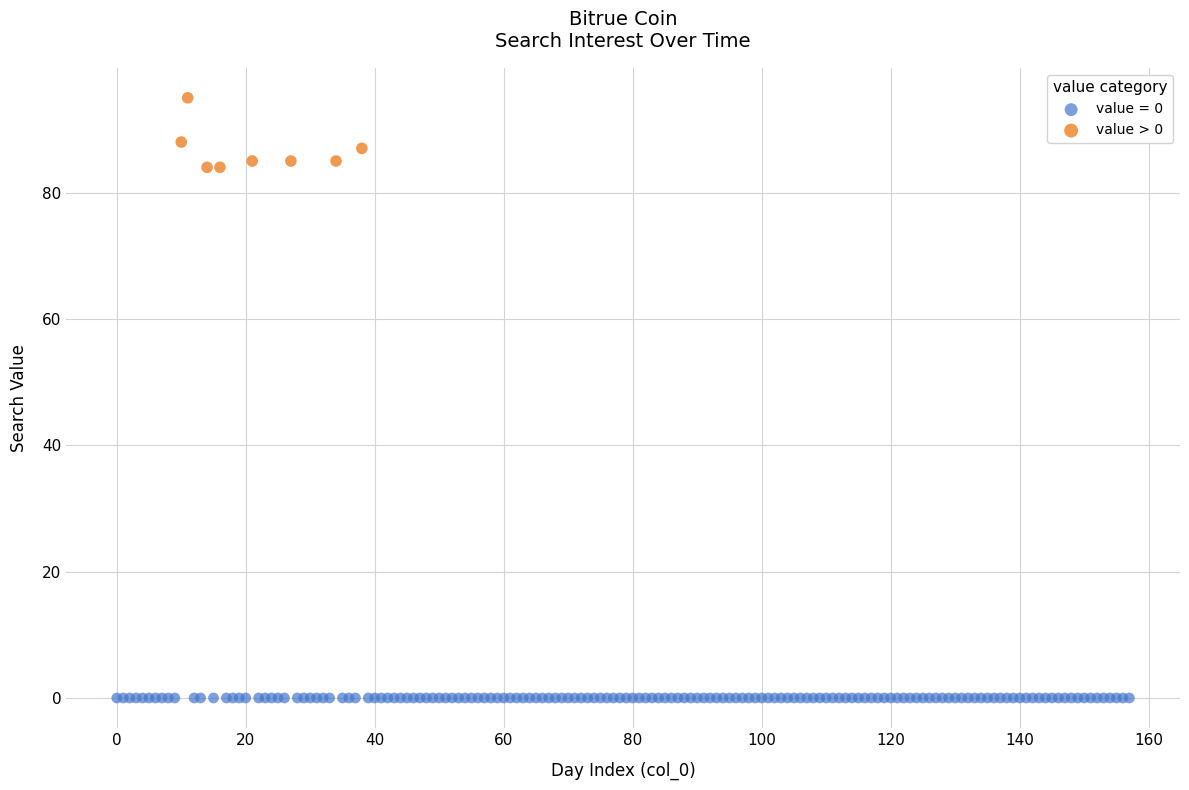

Which series reaches the minimum Y coordinate?

value = 0